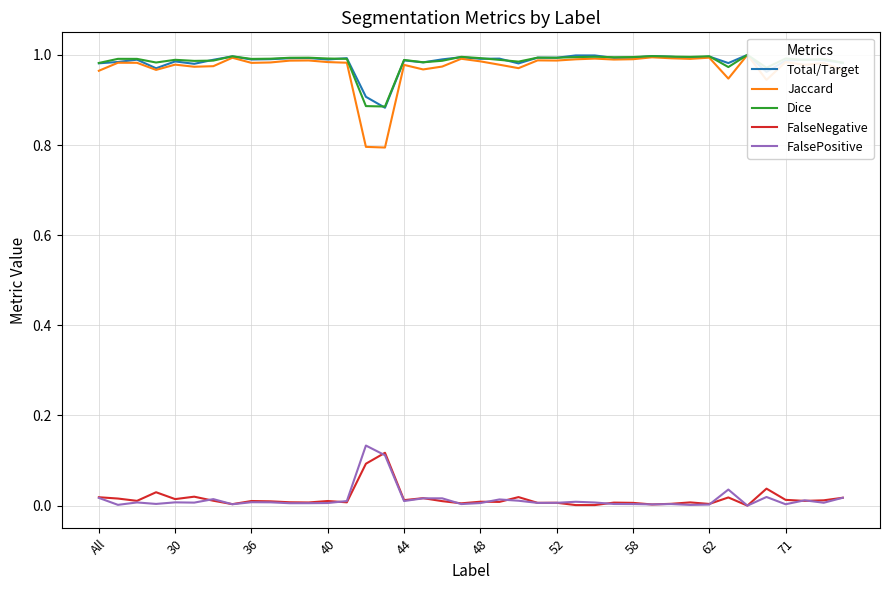

Is this an area chart (filled region under the line)?

No